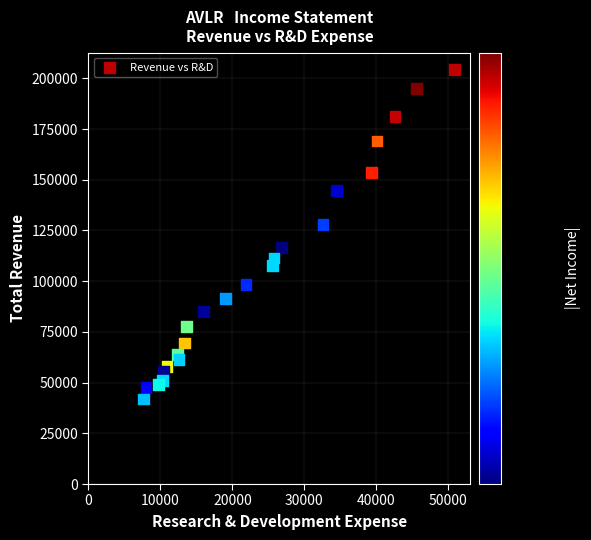

What is the range of Y values (max minus min)?

162600